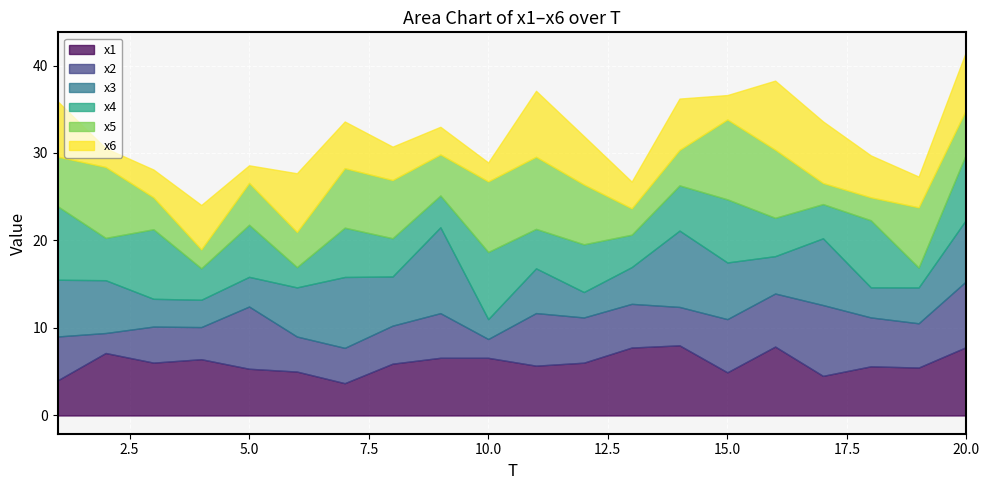

Which label corresponds to the smallest value in the chart?

5